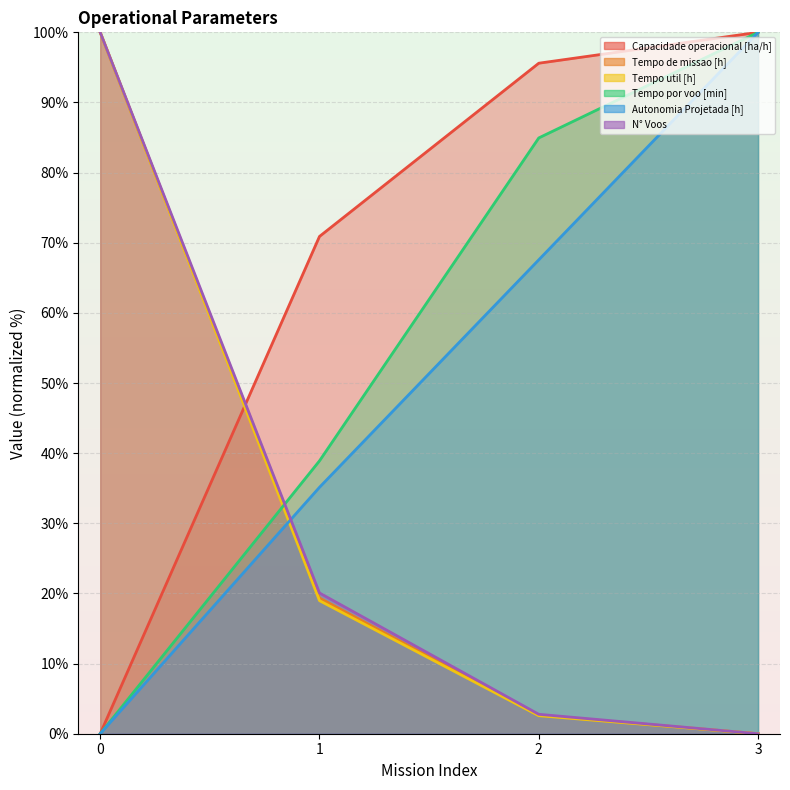

What is the value of the Tempo por voo [min] point at the 2nd from the left?

38.9